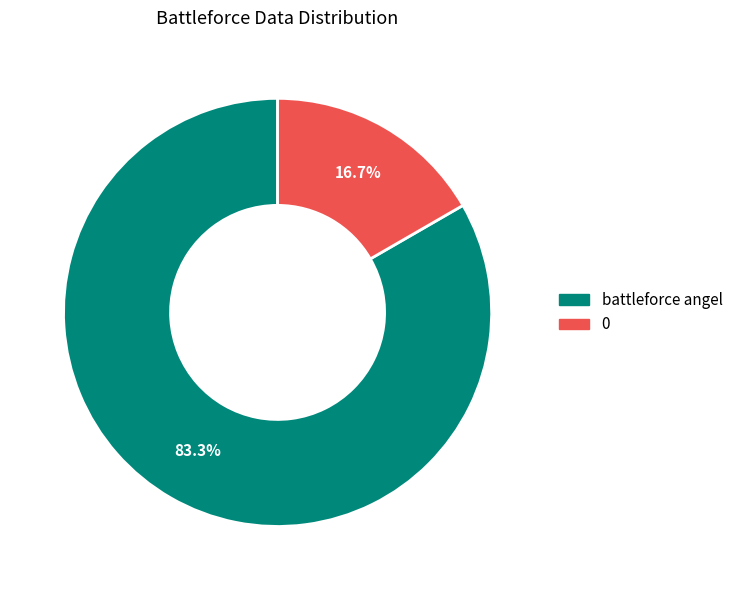

Count the number of slices in the pie.

2